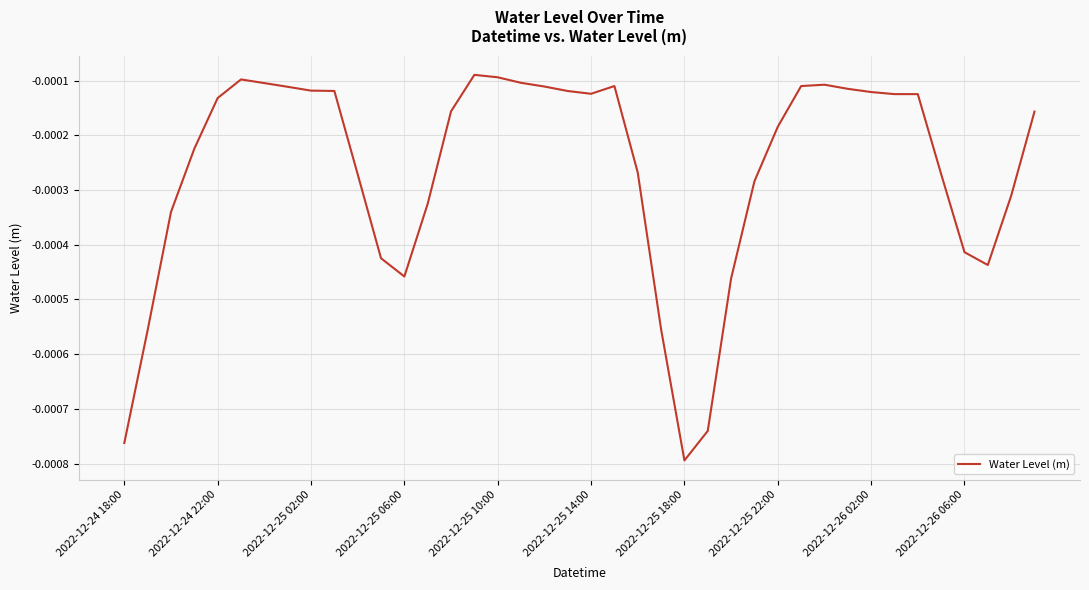

How many lines are shown in the chart?

1